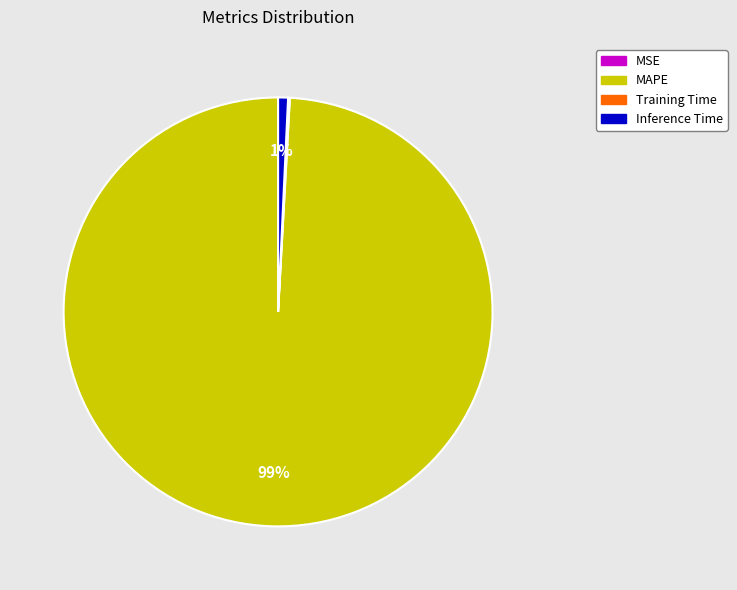

Is there a majority slice in this chart?

Yes